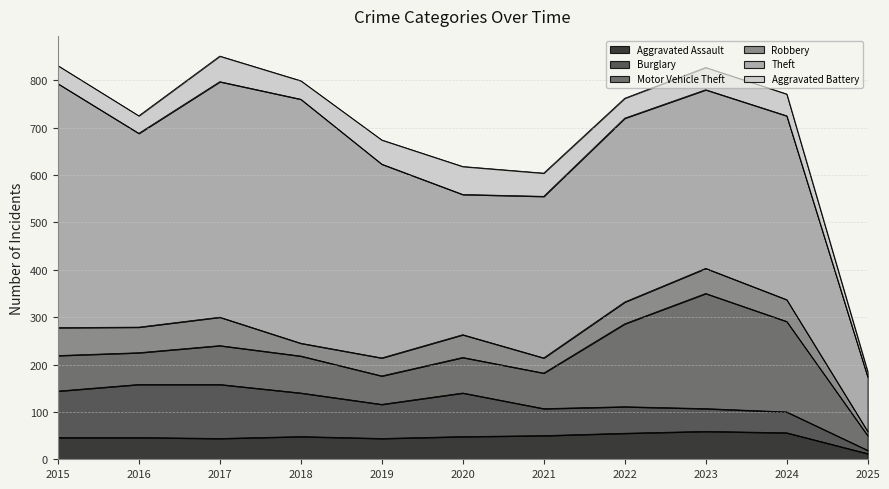

What is the greatest value displayed?

515